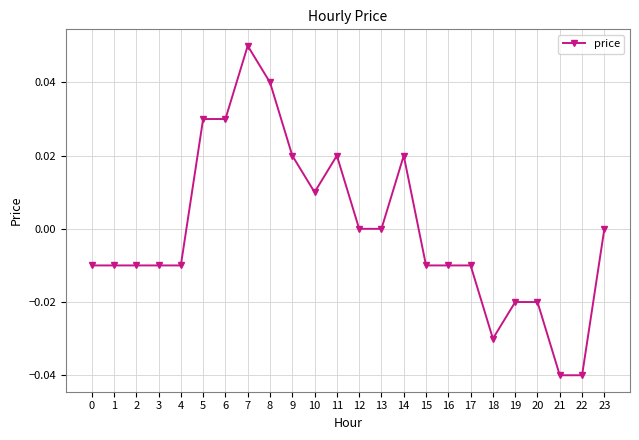

True or false: there are more than 1 points higher than both neighbors.

True